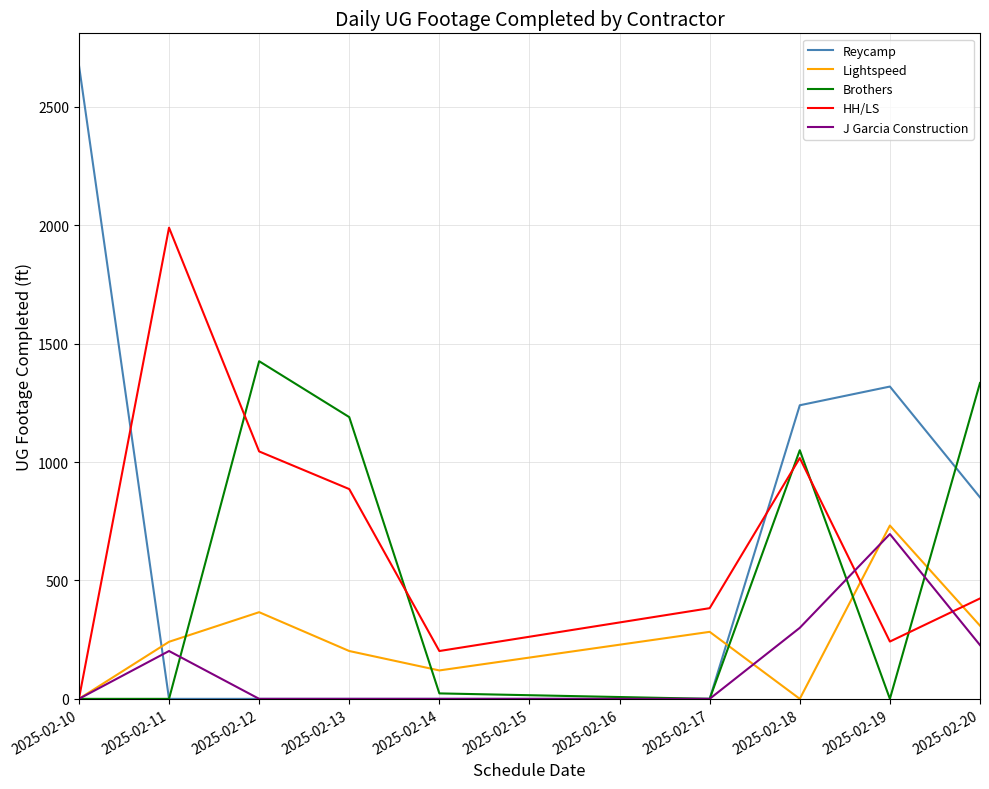

What is the sum of all Lightspeed values?

2253